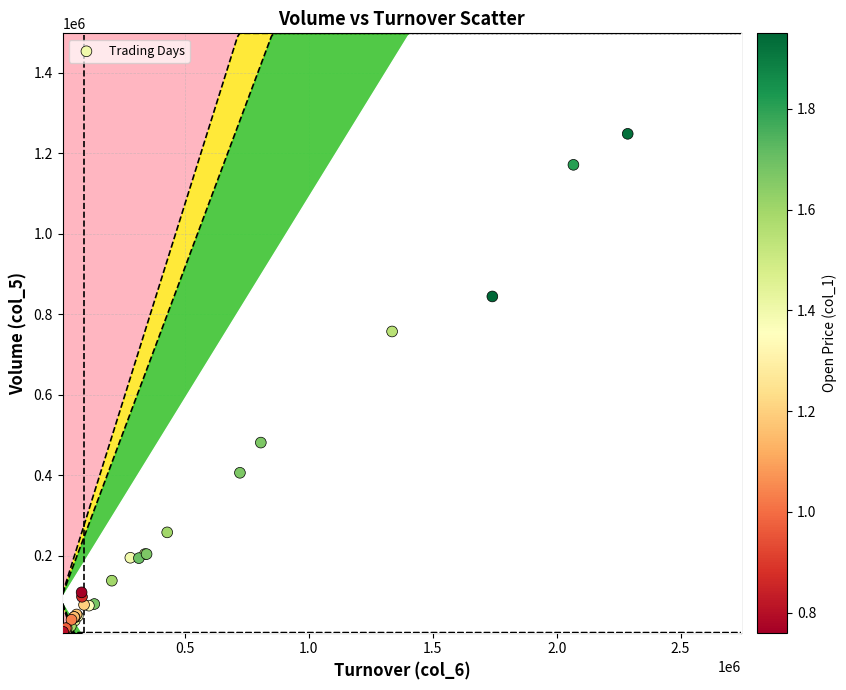

What Y value in the scatter plot is closest to 629500?

757000